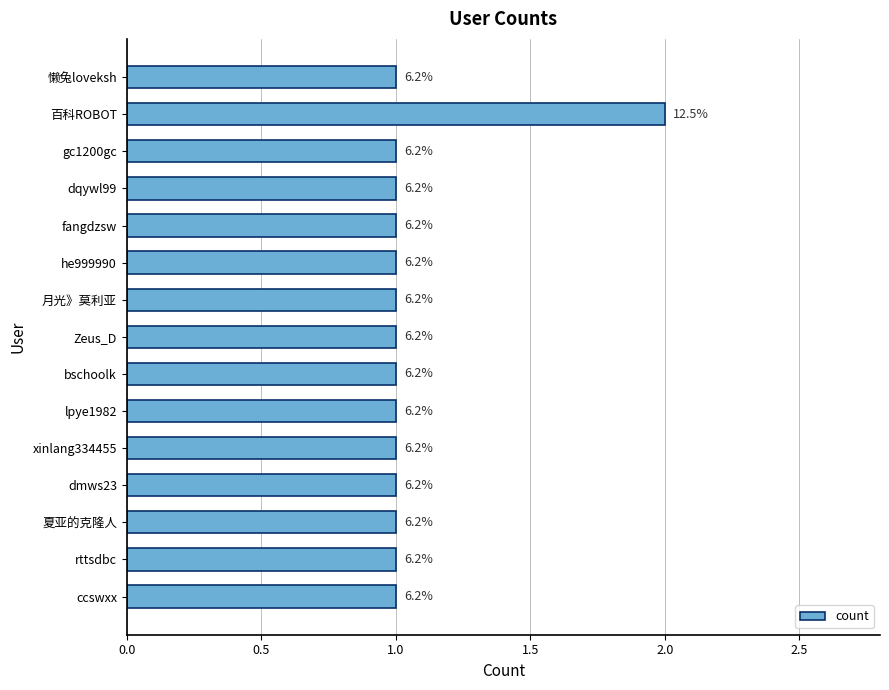

Are the bars horizontal?

Yes